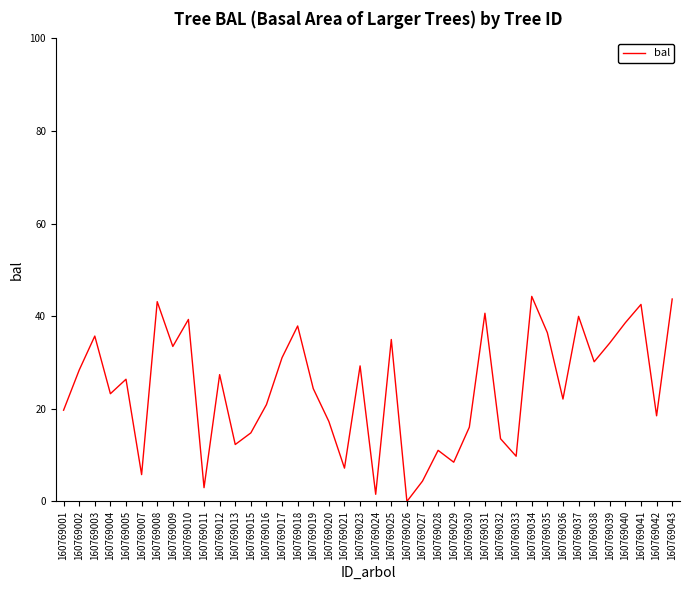

What is the average value?

24.3